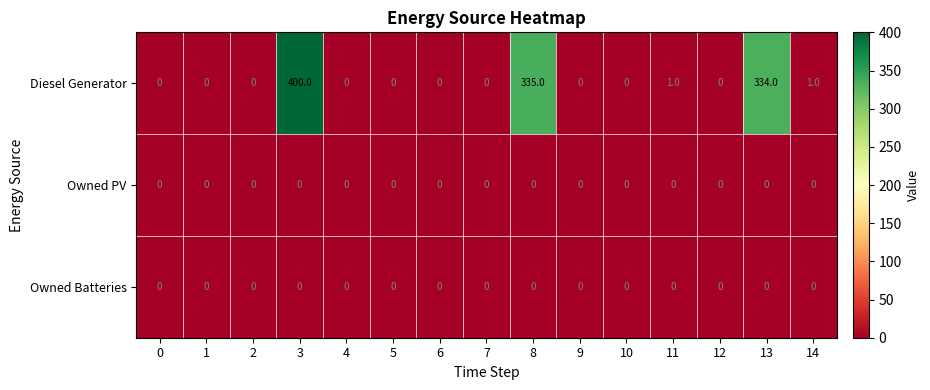

What is the difference between the second highest and minimum values in the Diesel Generator series?

335